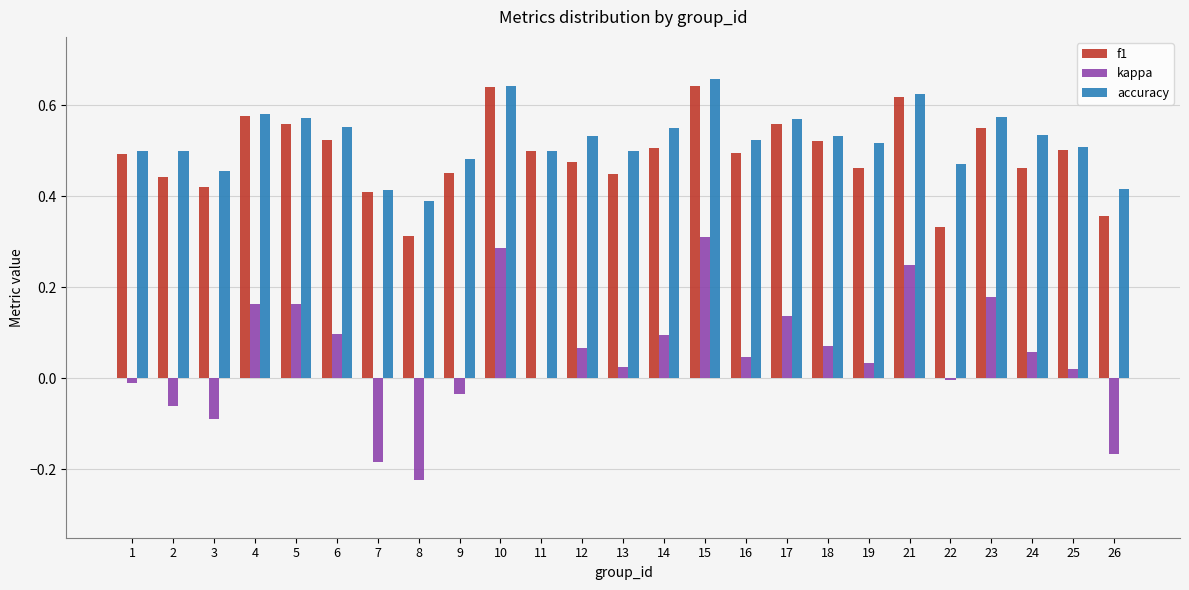

What is the sum of all kappa values?

1.2